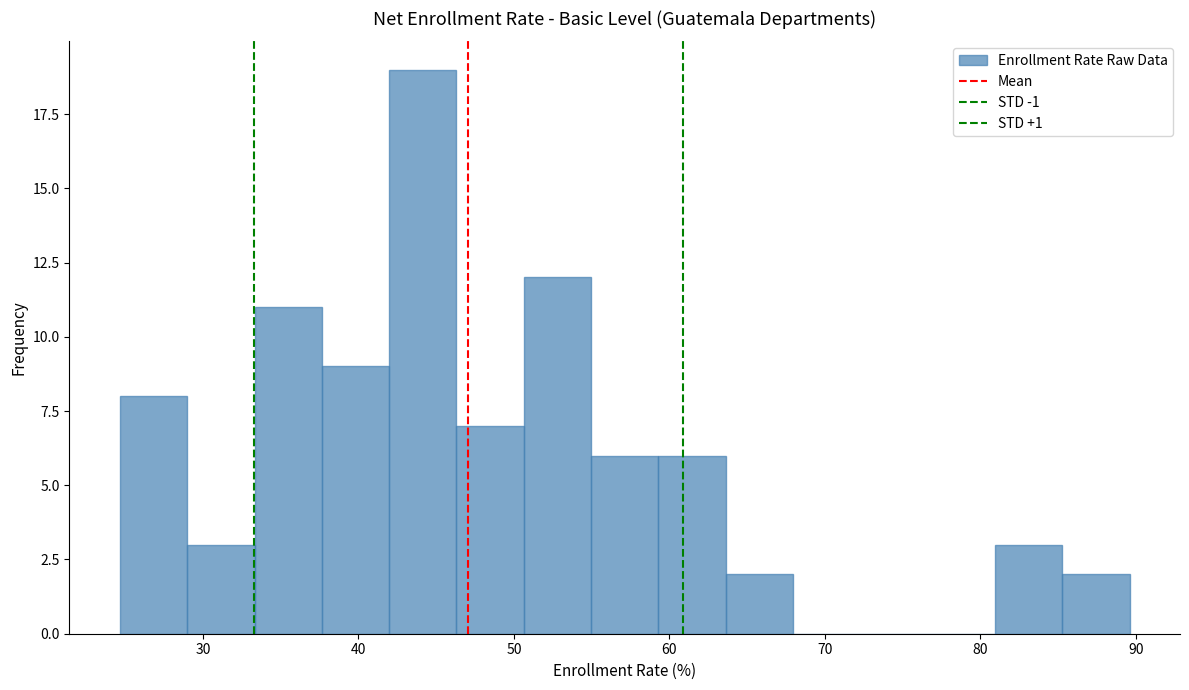

Reading left to right, list every bar in this chart as the range it spans on the x-axis followed by its height. Neither the bar edges nor the heights are printed on the chart, so give them approximately, as read against the axes.

25 to 29: 8
29 to 33: 3
33 to 38: 11
38 to 42: 9
42 to 46: 19
46 to 51: 7
51 to 55: 12
55 to 59: 6
59 to 64: 6
64 to 68: 2
68 to 72: 0
72 to 77: 0
77 to 81: 0
81 to 85: 3
85 to 90: 2